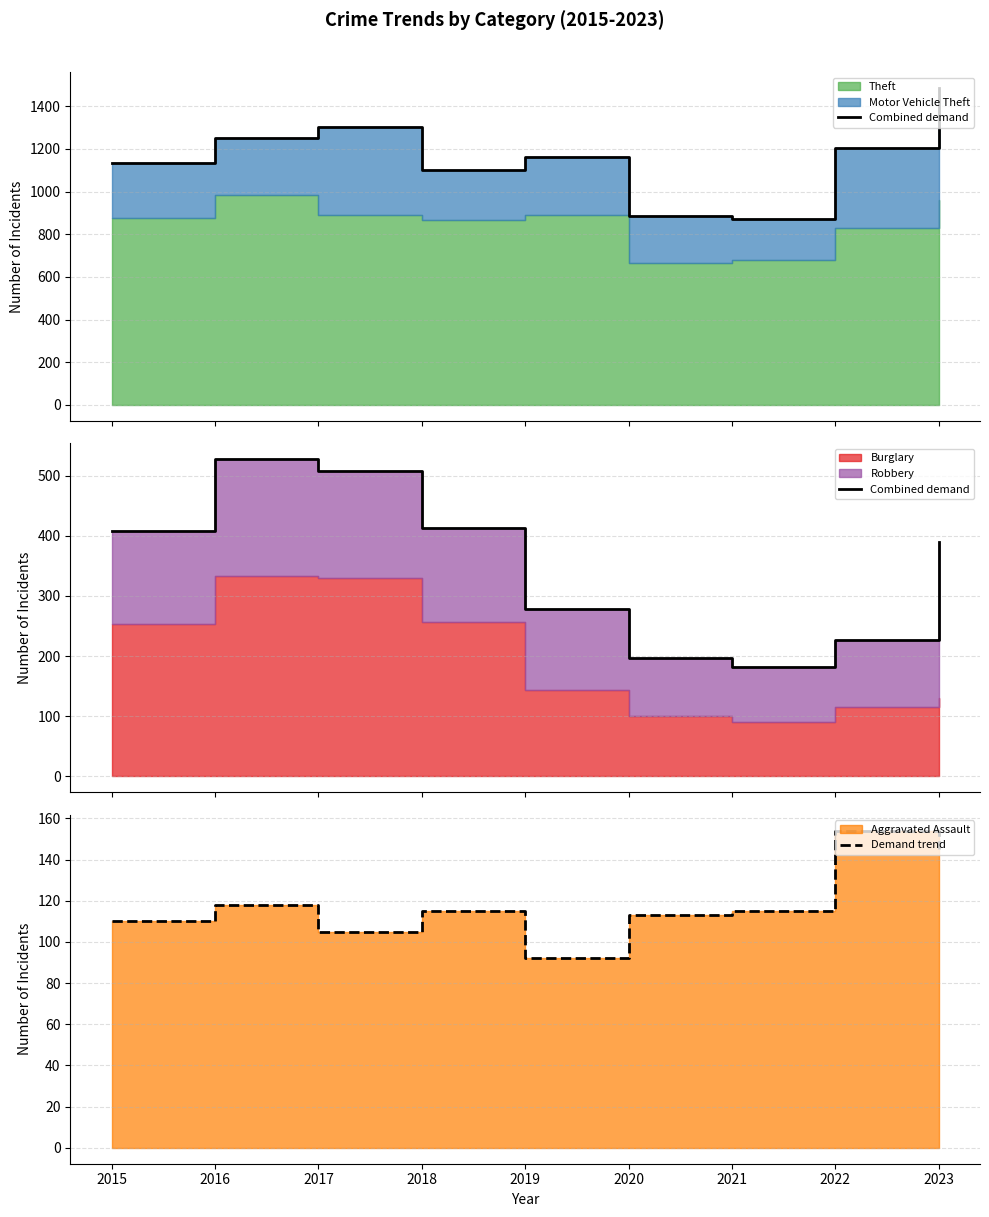

Which series has the largest total across all categories?

Combined demand